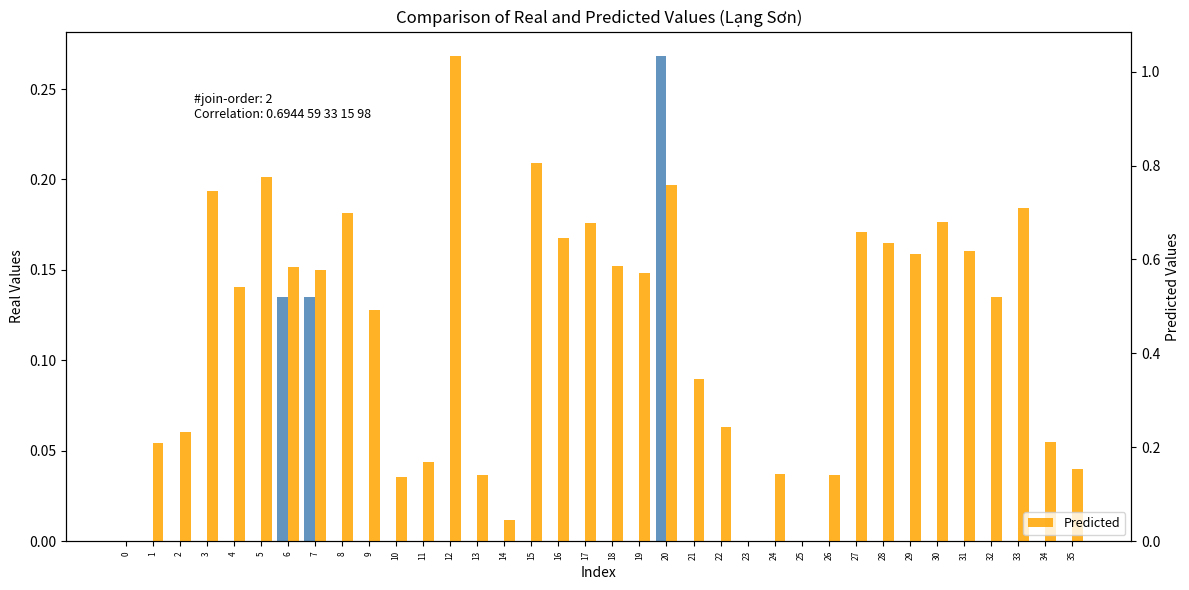

Reading right to left, what are all the values shown in this chart?

Observed: 0.0	0.0	0.0	0.0	0.0	0.0	0.0	0.0	0.0	0.0	0.0	0.0	0.0	0.0	0.0	0.3	0.0	0.0	0.0	0.0	0.0	0.0	0.0	0.0	0.0	0.0	0.0	0.0	0.1	0.1	0.0	0.0	0.0	0.0	0.0	0.0
Predicted: 0.2	0.2	0.7	0.5	0.6	0.7	0.6	0.6	0.7	0.1	0.0	0.1	0.0	0.2	0.3	0.8	0.6	0.6	0.7	0.6	0.8	0.0	0.1	1.0	0.2	0.1	0.5	0.7	0.6	0.6	0.8	0.5	0.7	0.2	0.2	0.0